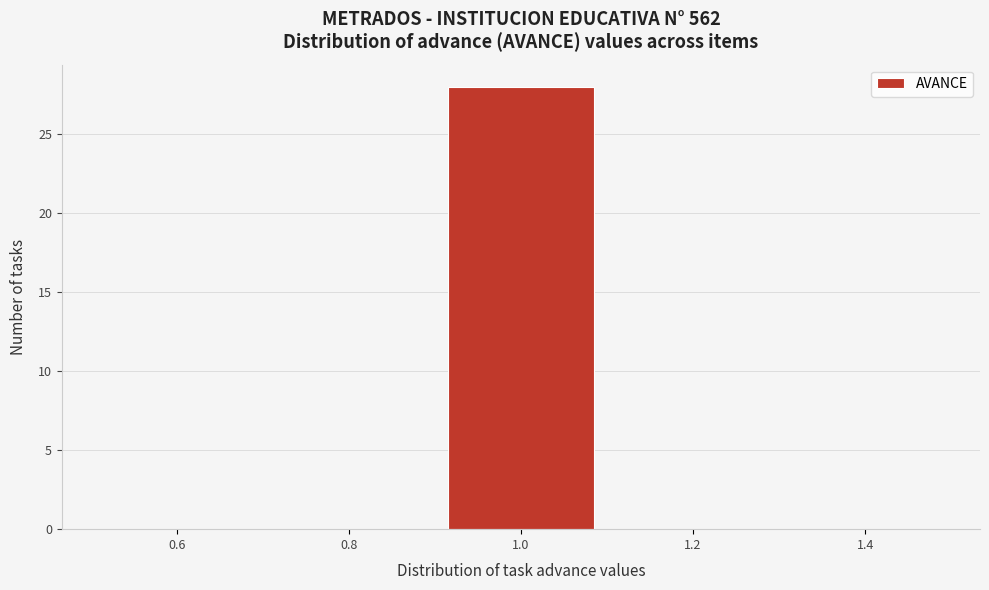

Reading left to right, list every bar in this chart as the range it spans on the x-axis followed by its height. The values are not printed on the chart, so give them approximately, as read against the axis.

0.5 to 0.7: 0
0.7 to 0.9: 0
0.9 to 1.1: 28
1.1 to 1.3: 0
1.3 to 1.5: 0